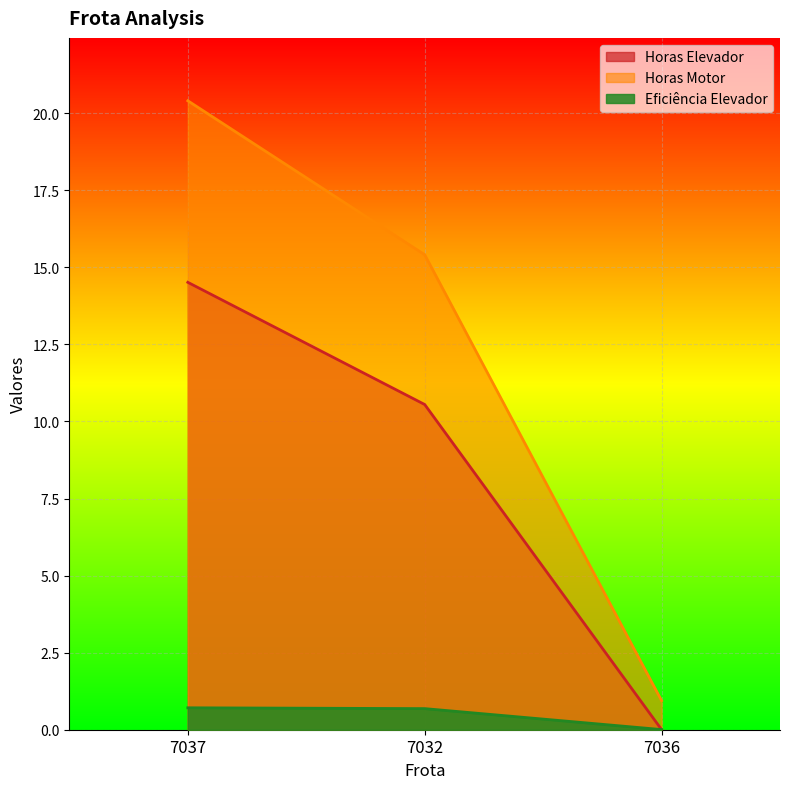

Which label corresponds to the smallest value in the chart?

7036